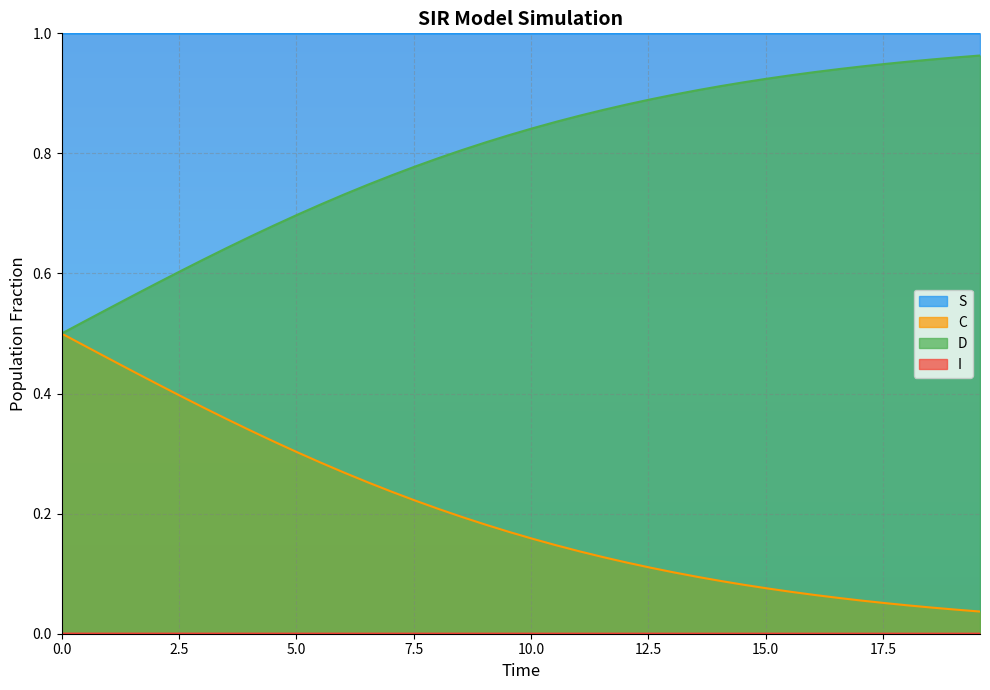

True or false: S and C cross at least once.

False